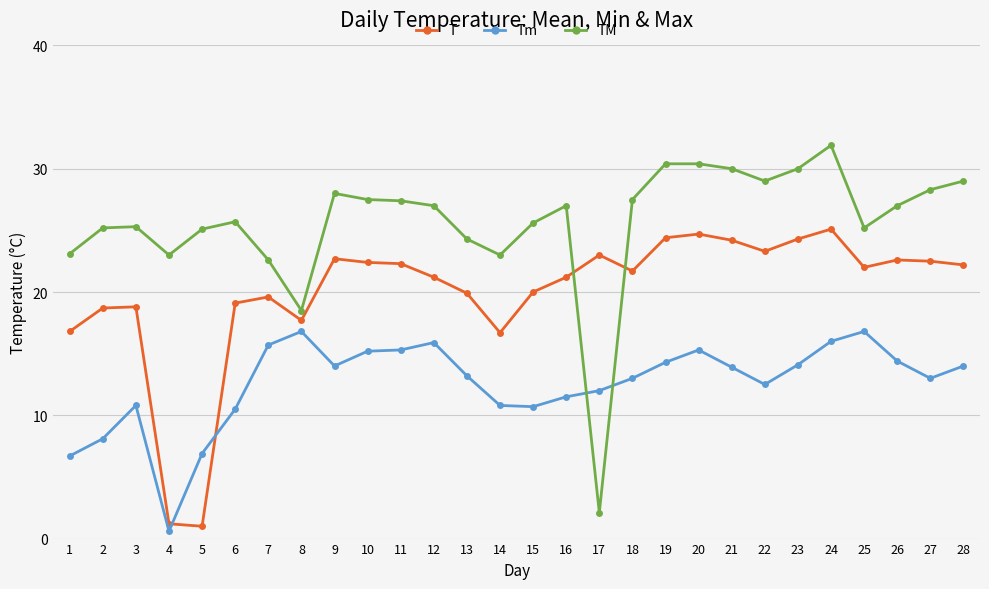

Rank the series by their maximum value, from lowest to highest.

Tm, T, TM